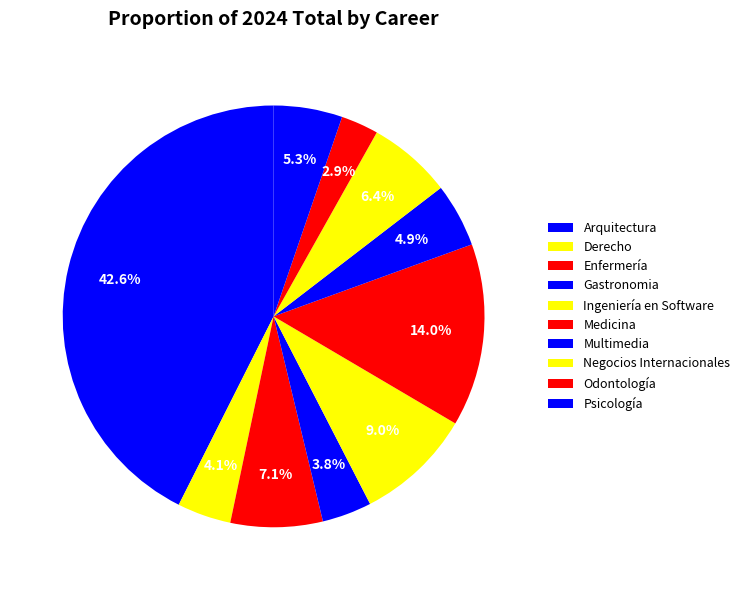

Count the number of slices in the pie.

10